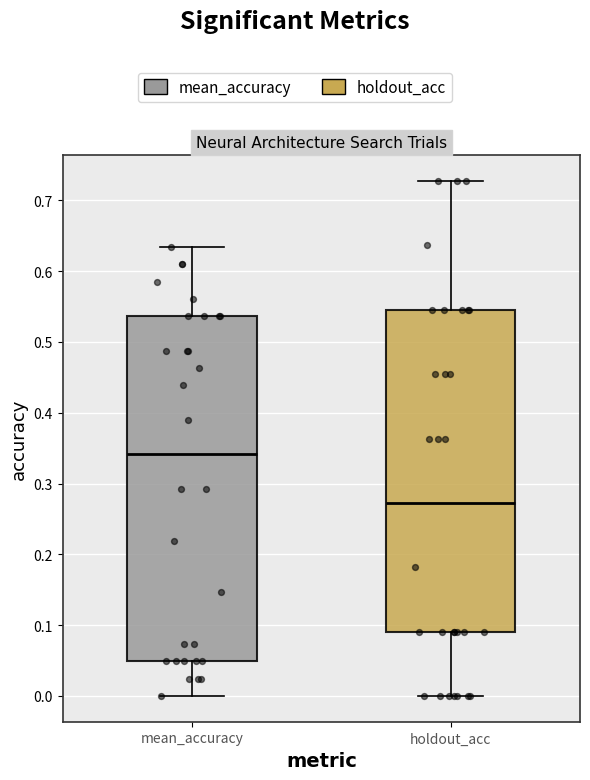

Reading left to right, read every box against the y-axis: the position of its median line, the range the box covers, and the ends of its whiskers. The values are not printed on the chart, so give them approximately, as read against the axis.

mean_accuracy: median 0.34, box 0.05 to 0.54, whiskers 0.00 to 0.63
holdout_acc: median 0.27, box 0.09 to 0.55, whiskers 0.00 to 0.73